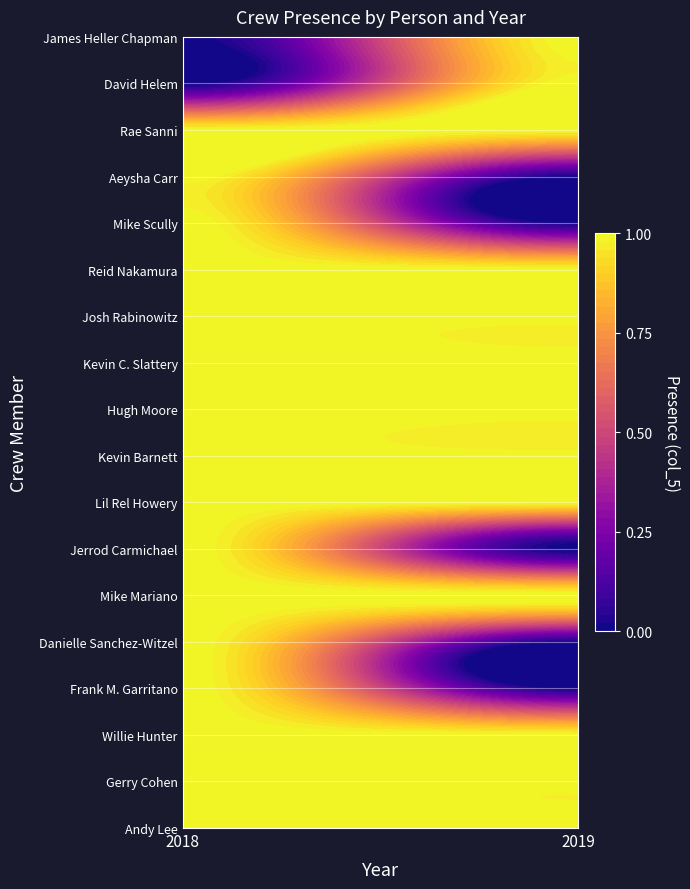

Is the value of Aeysha Carr at 2018 greater than the value of James Heller Chapman at 2018?

Yes